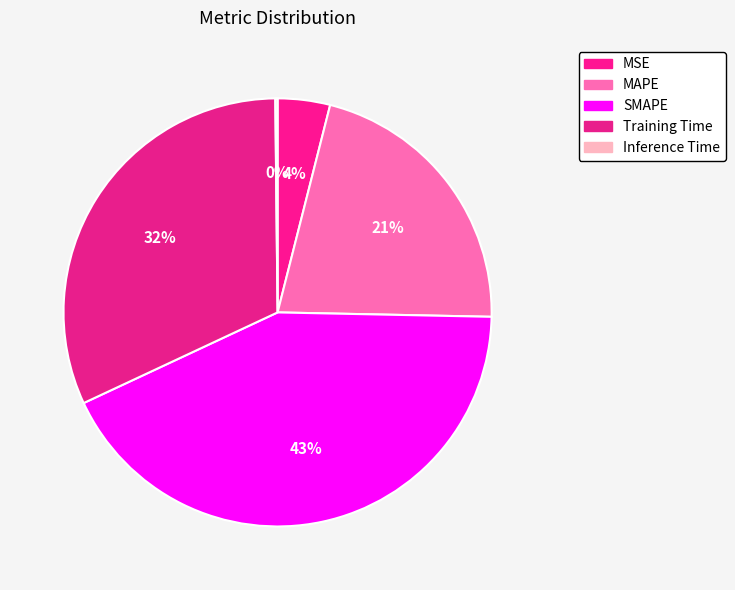

What percentage is the Training Time slice, to the nearest percent?

32%